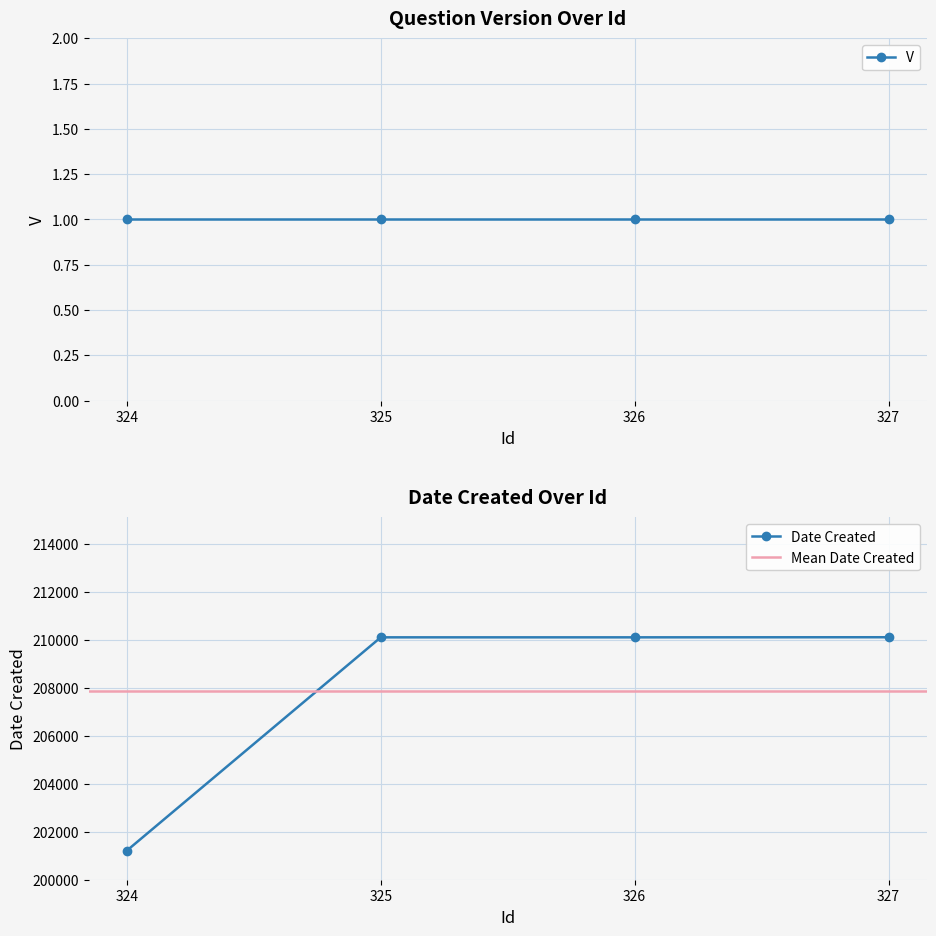

Reading left to right, list all the values displayed in this chart.

201215	210112	210112	210116